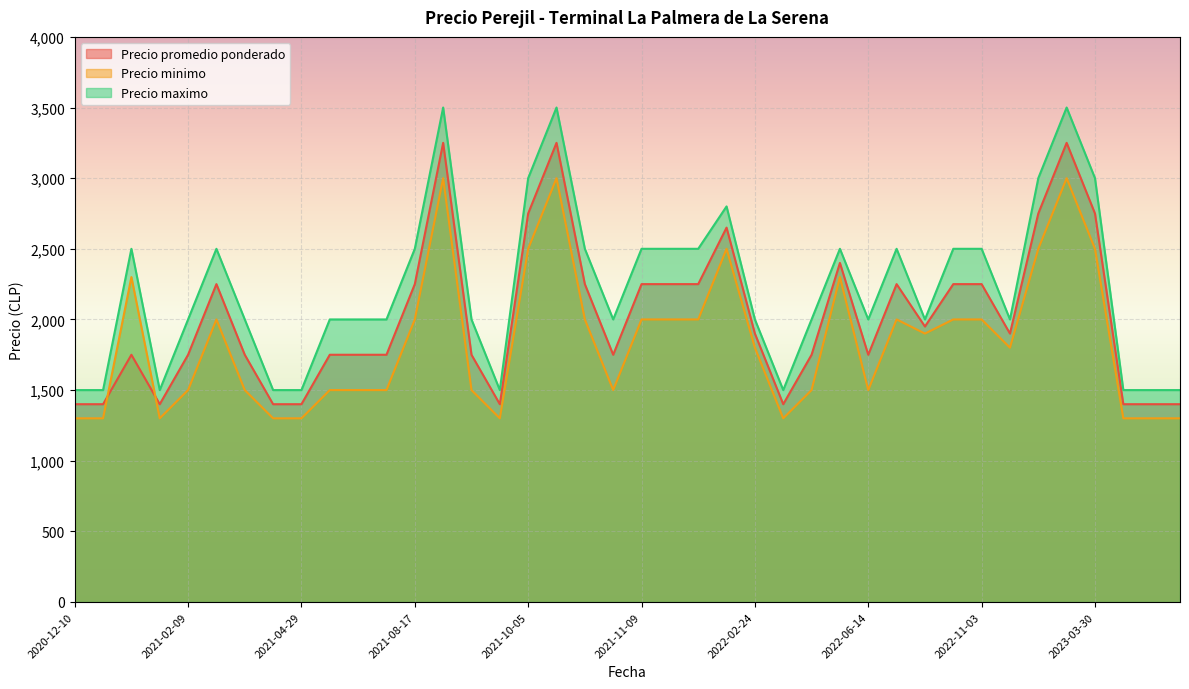

At which category does the chart reach its peak across all series?

2021-08-19